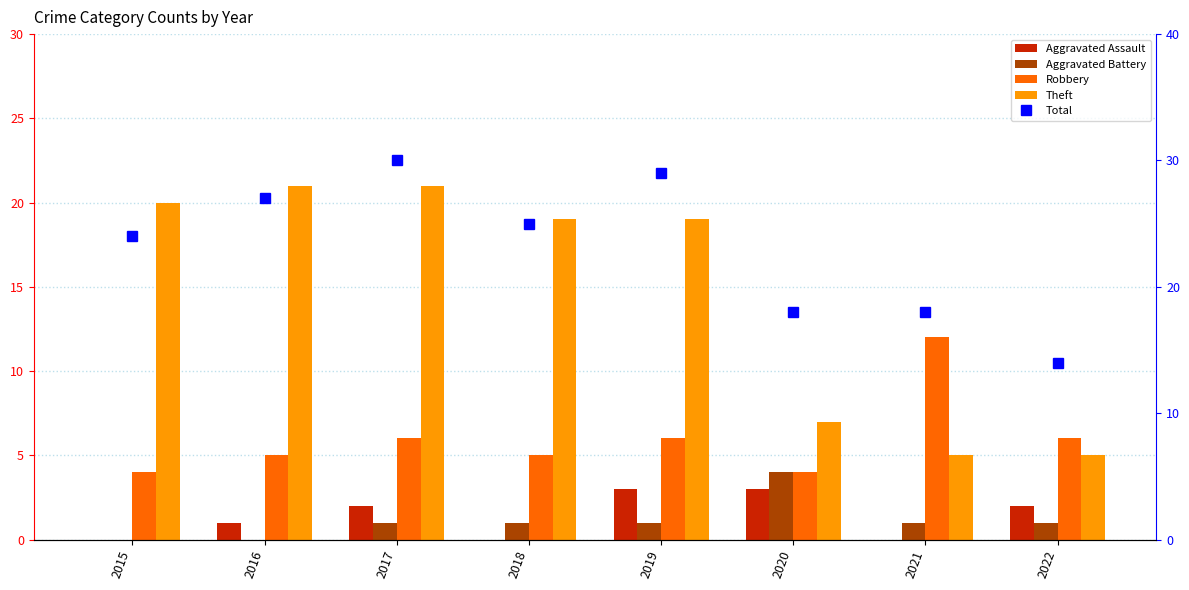

What is the value of the Aggravated Battery bar at the 6th from the left?

4